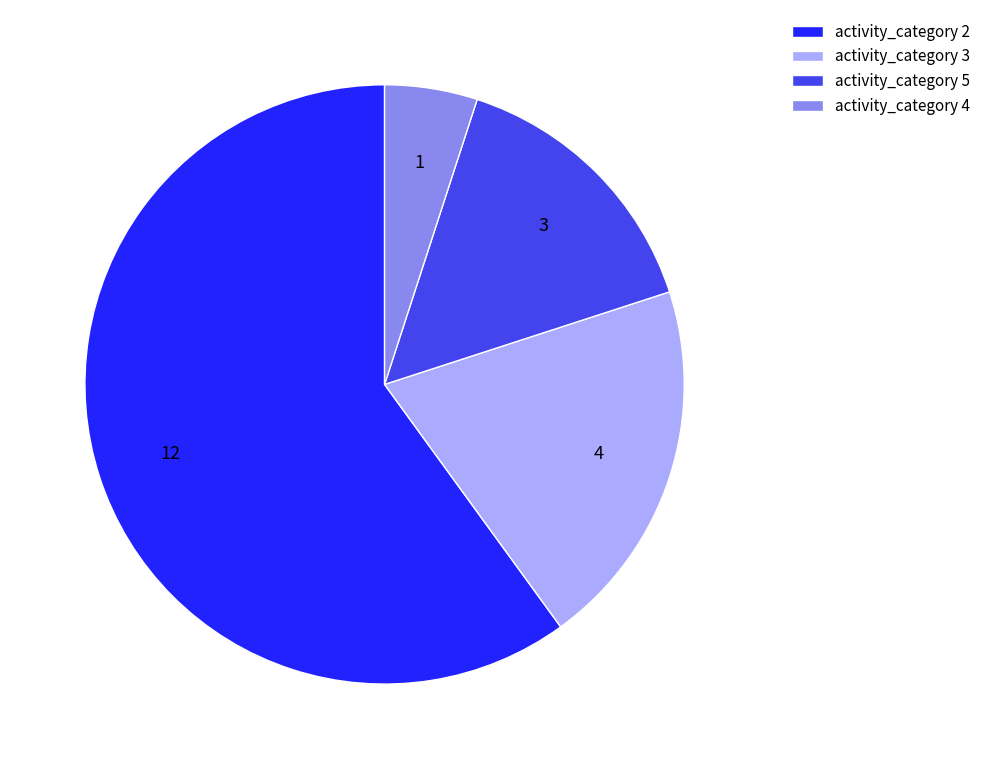

Is there a majority slice in this chart?

Yes